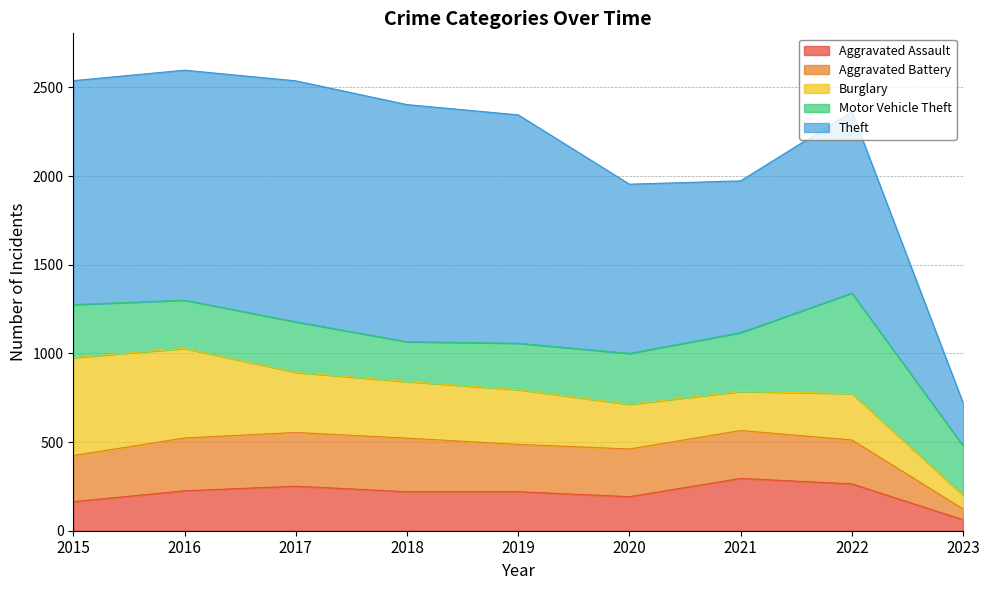

Is the value of Burglary at 2015 greater than the value of Aggravated Assault at 2021?

Yes